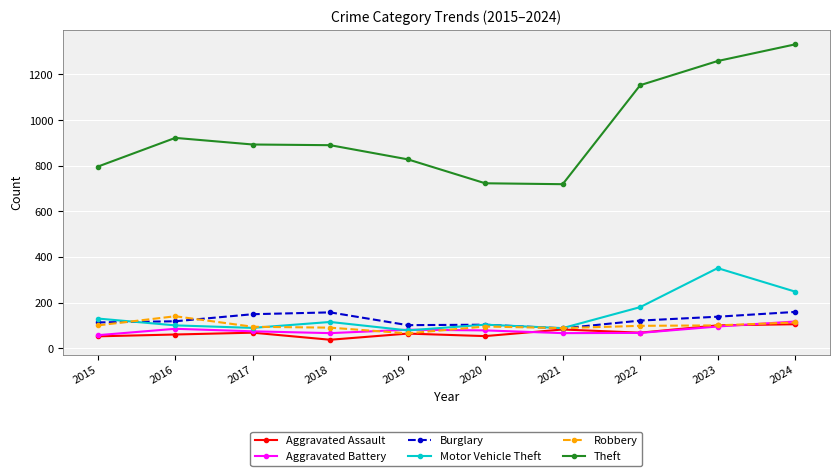

Where does the Motor Vehicle Theft series first go above 115?

2015